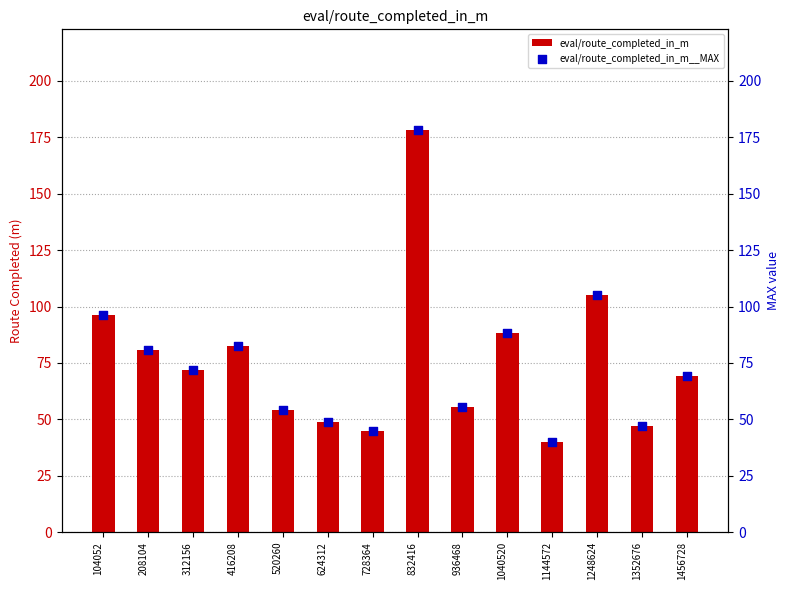

At which category is the sum across all series the highest?

832416